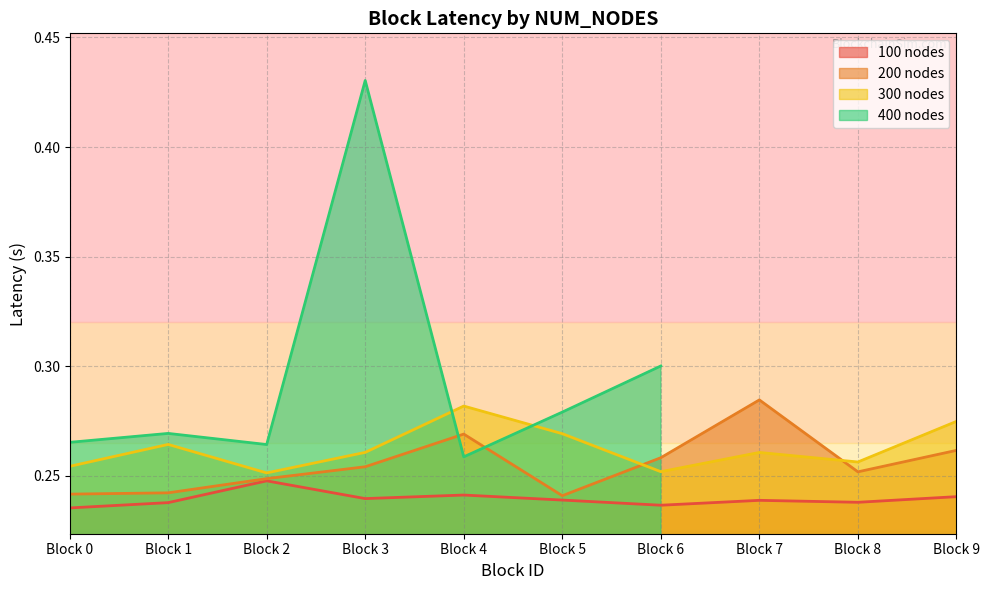

Which category has the highest value in the 300 nodes series?

Block 4